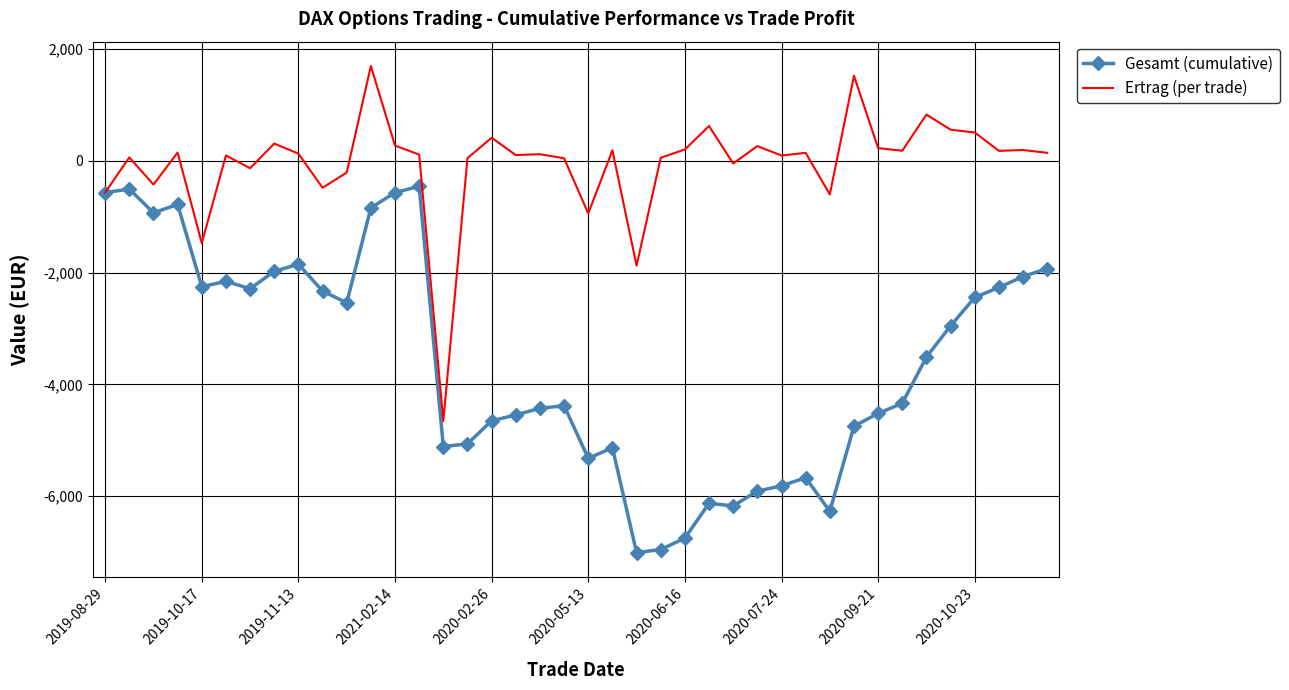

List the series in order of their peak value, highest first.

Ertrag (per trade), Gesamt (cumulative)